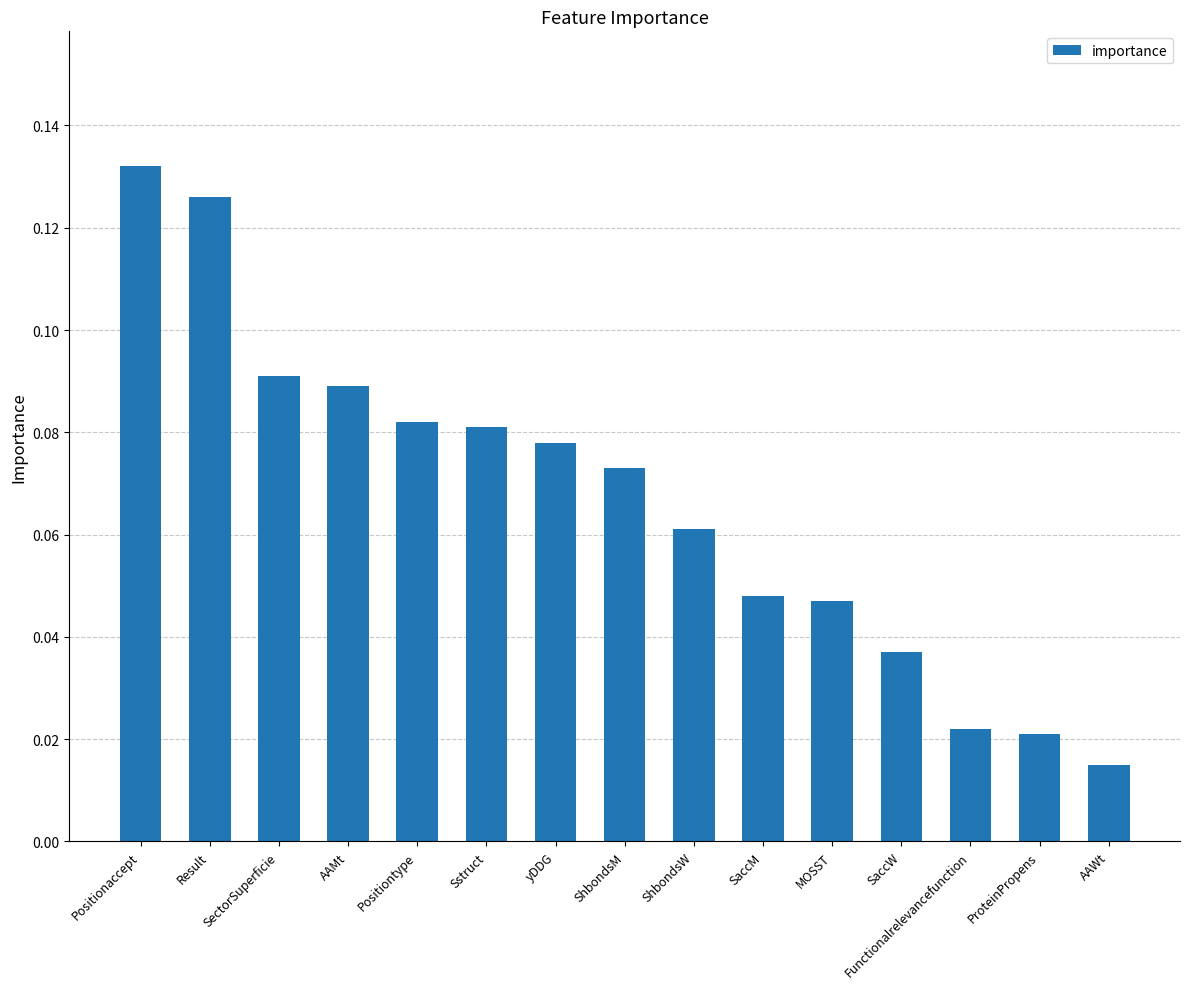

How many bars are there in total?

15